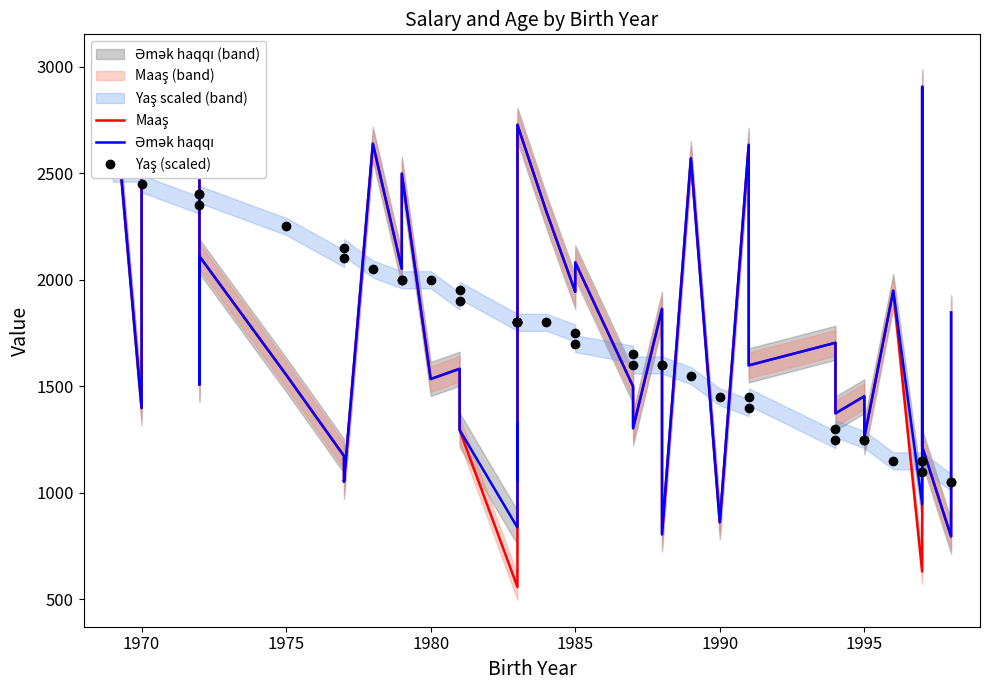

What are all the series names shown in the legend?

Maaş, Əmək haqqı, Yaş (scaled)